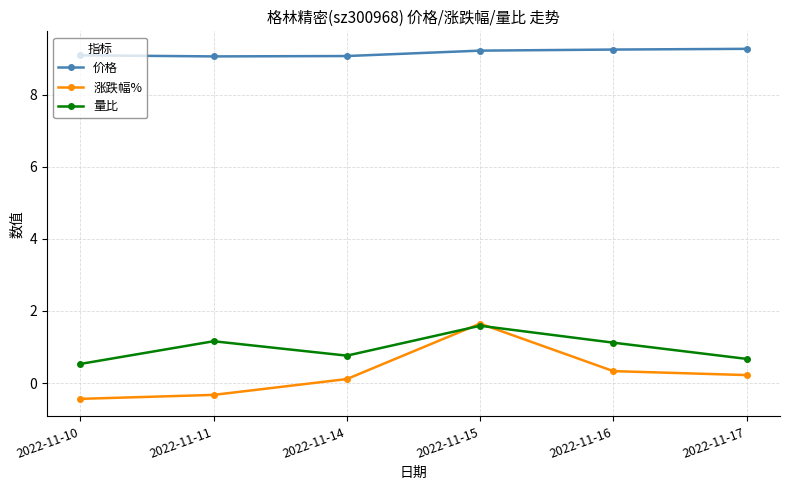

After their last crossing, which series has the higher values: 量比 or 涨跌幅%?

量比